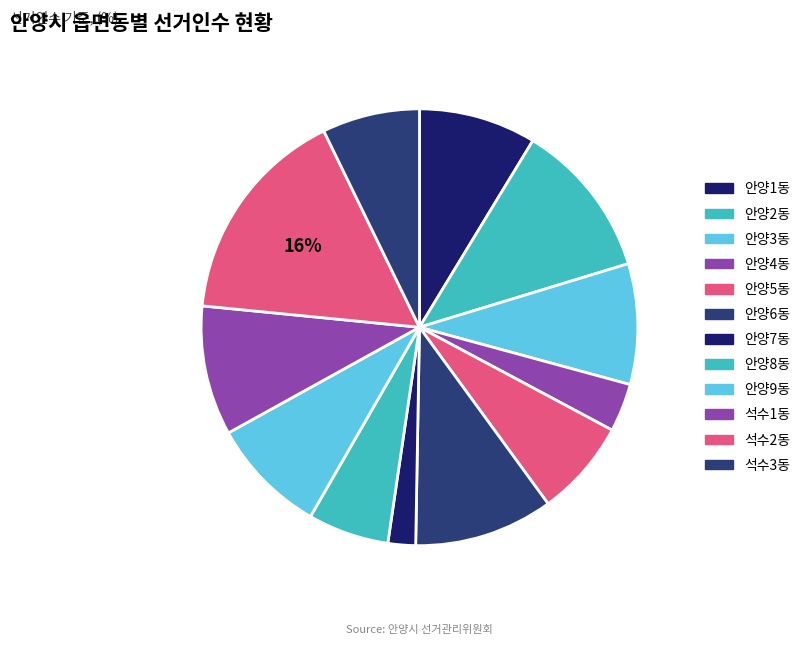

How many slices are in this pie chart?

12